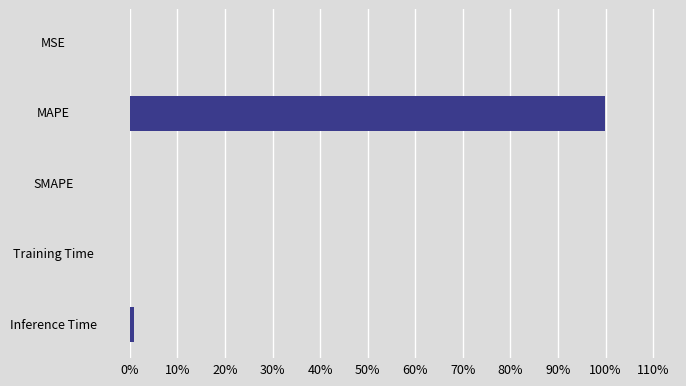

True or false: the data shows 0.0 at SMAPE.

True